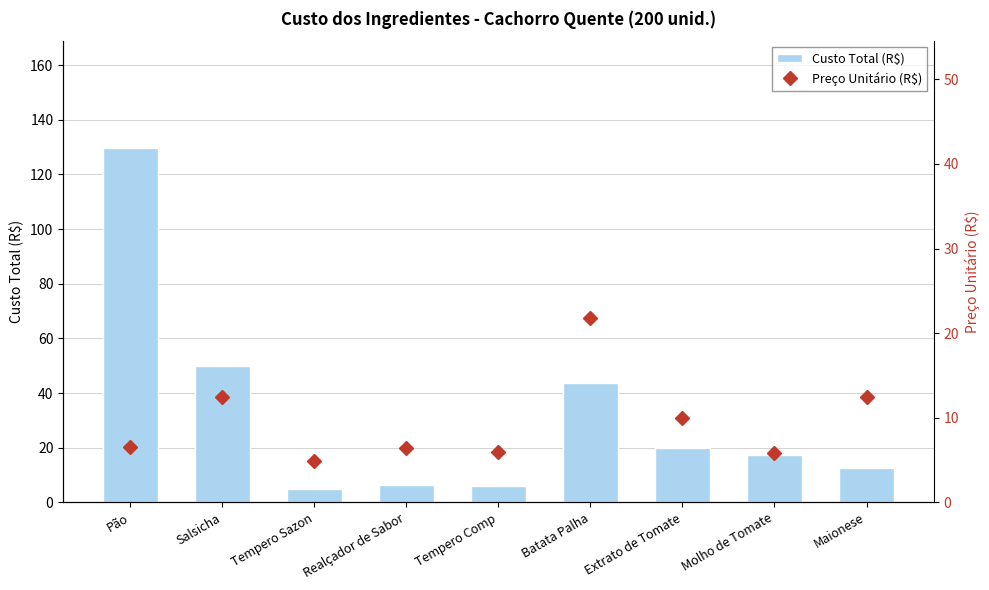

Rank the series by their average value, from highest to lowest.

Custo Total (R$), Preço Unitário (R$)